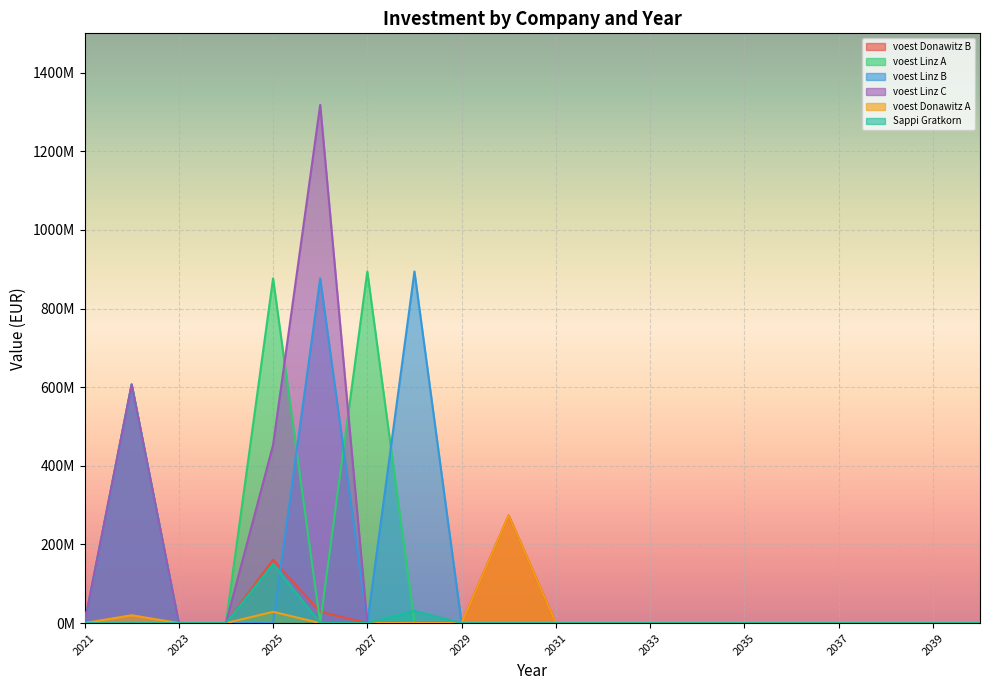

List the labels in order of voest Linz C value, smallest first.

2021, 2023, 2024, 2027, 2028, 2029, 2030, 2031, 2032, 2033, 2034, 2035, 2036, 2037, 2038, 2039, 2040, 2025, 2022, 2026